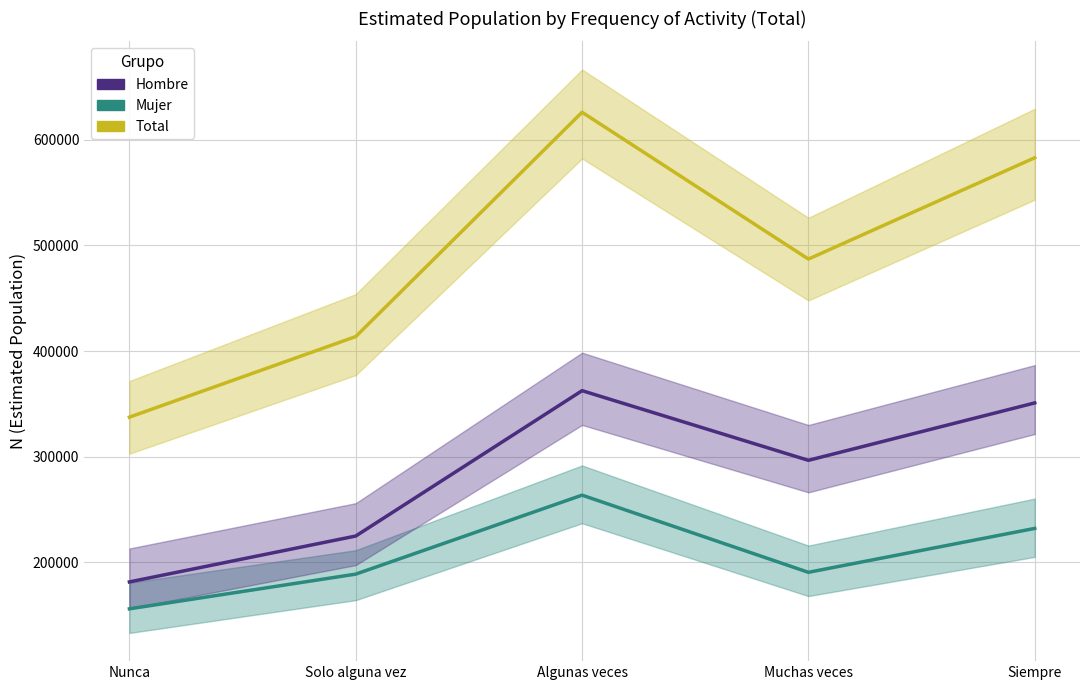

In Total, how many points are higher than both neighbors (excluding endpoints)?

1